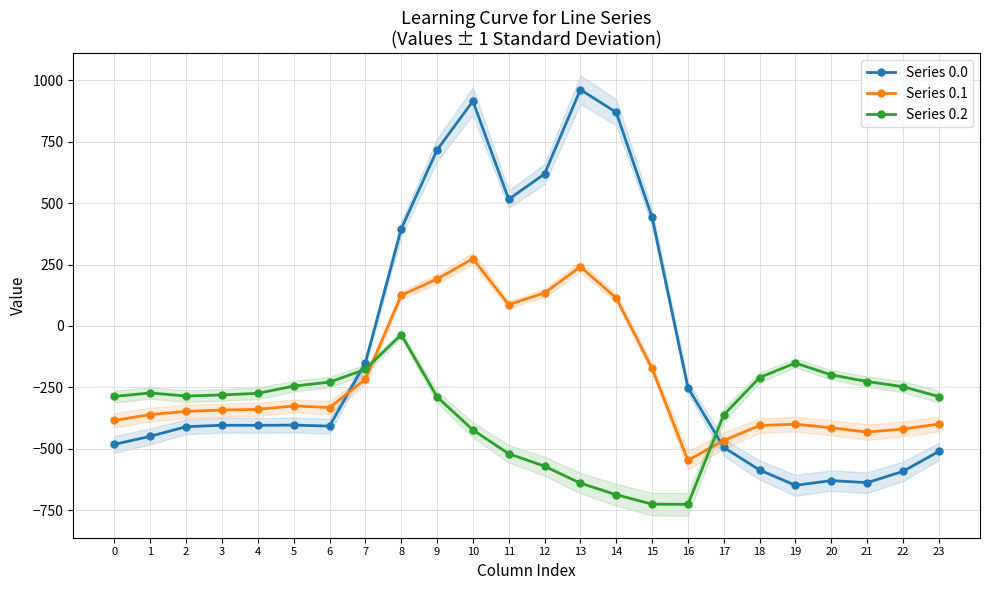

In Series 0.0, how many points are higher than both neighbors (excluding endpoints)?

5